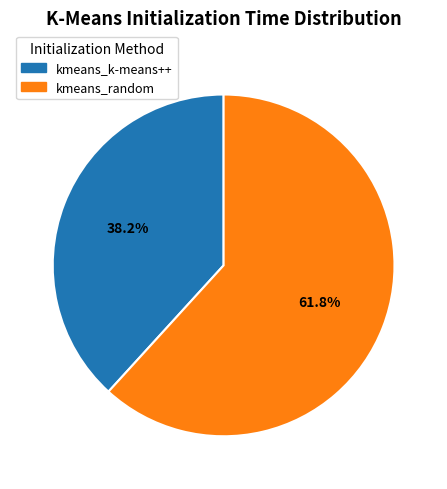

To the nearest percent, what is the combined percentage of kmeans_random and kmeans_k-means++?

100%